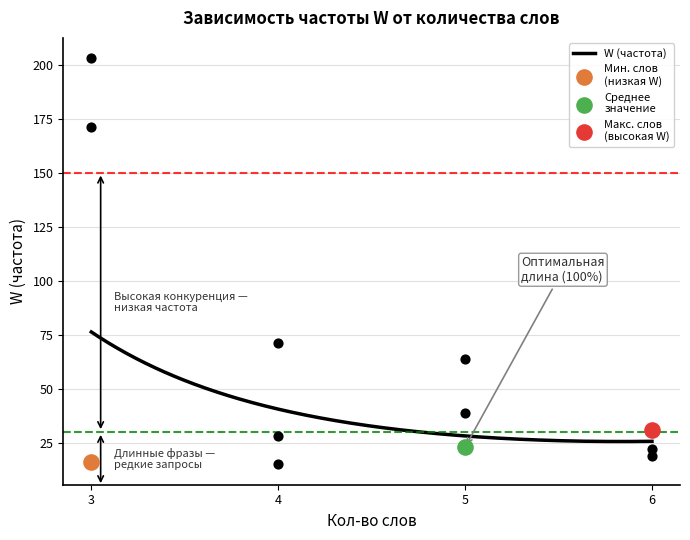

Between 5 and 5, which is larger?

5